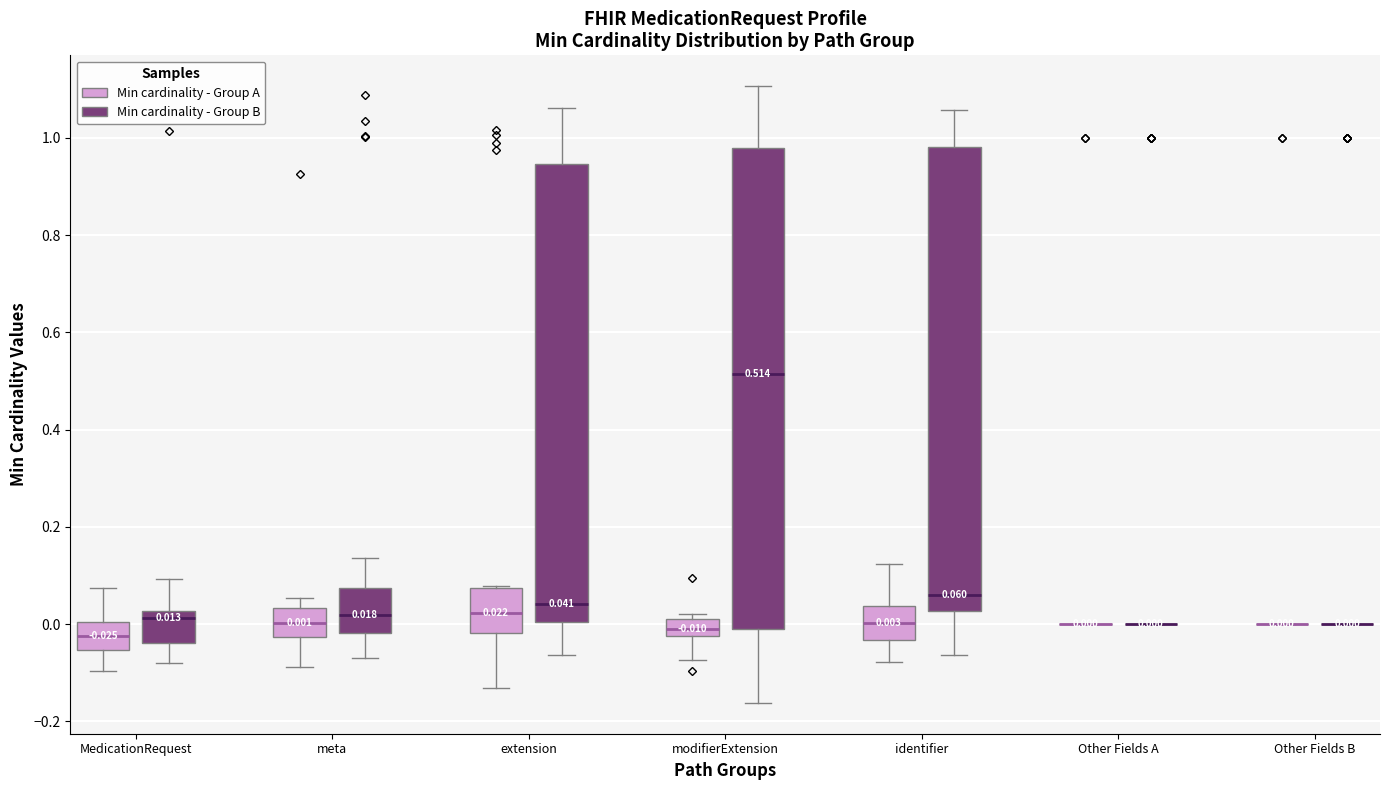

Which box is the tallest, from its lower edge to its upper edge?

modifierExtension (Min cardinality - Group B)